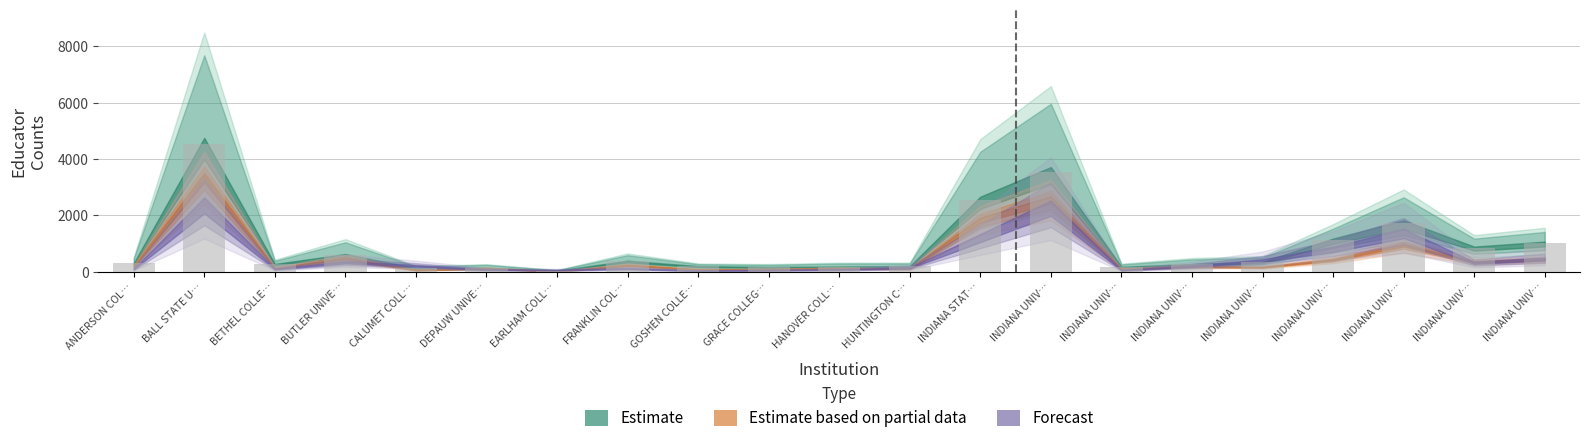

How many data points are less than 298?

10